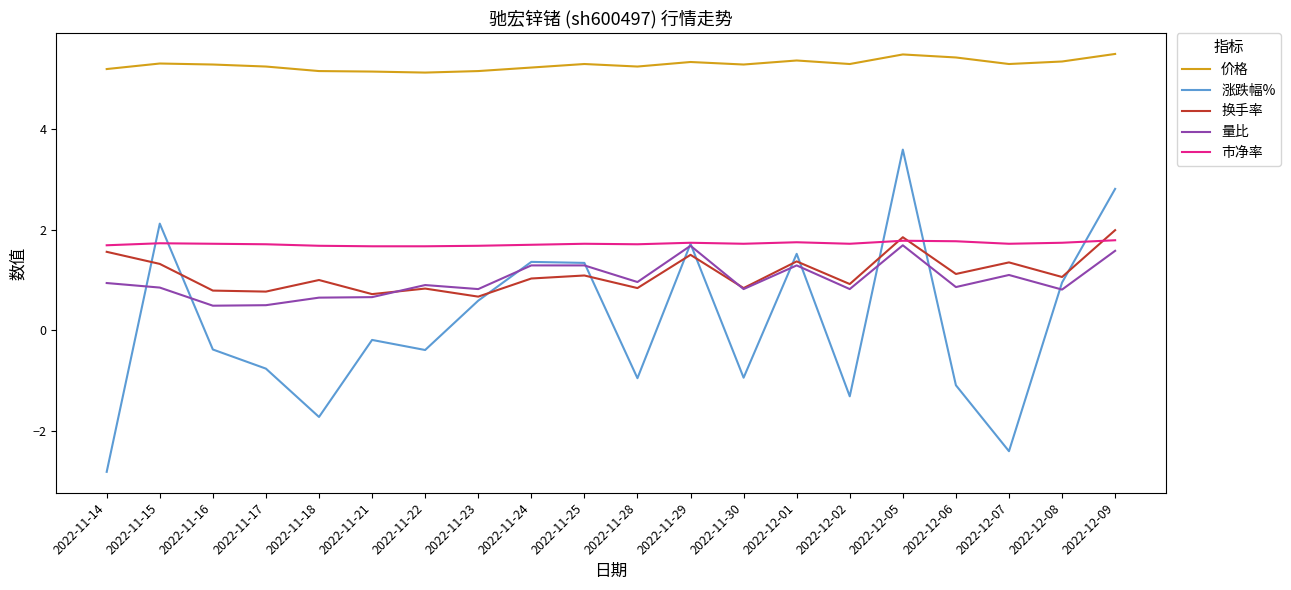

True or false: 换手率 and 量比 cross at least once.

True